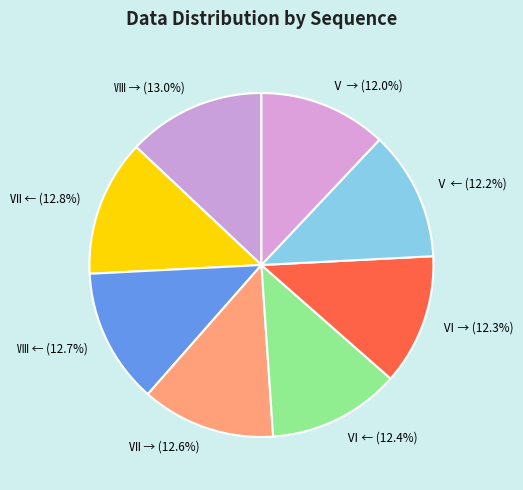

Does any single category account for the majority?

No